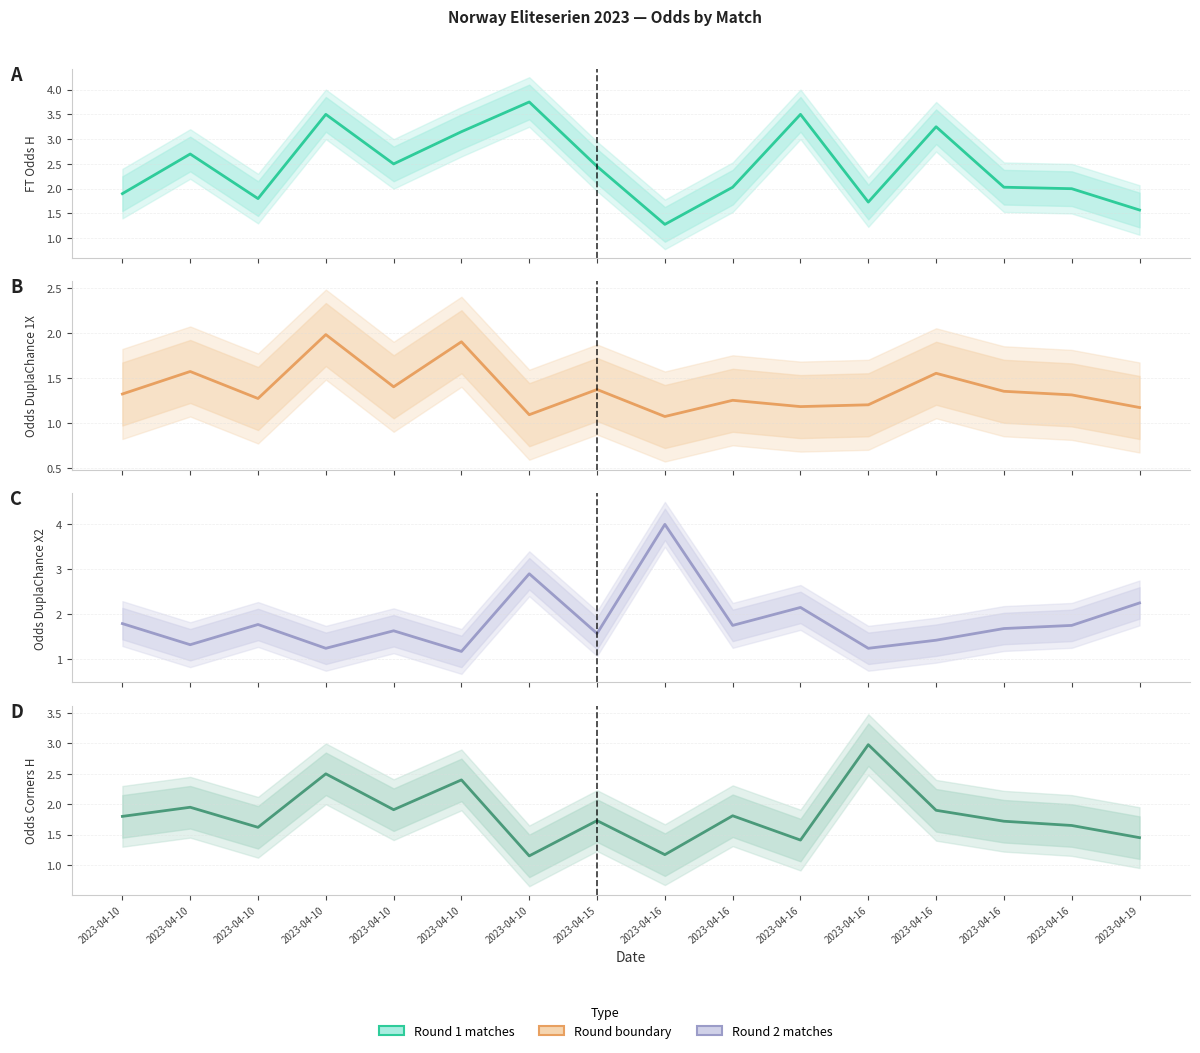

Reading left to right, extract all data points from this chart.

FT_Odds_H: 1.9	2.7	1.8	3.5	2.5	3.1	3.8	2.5	1.3	2.0	3.5	1.7	3.2	2.0	2.0	1.6
Odds_DuplaChance_1X: 1.3	1.6	1.3	2.0	1.4	1.9	1.1	1.4	1.1	1.2	1.2	1.2	1.6	1.4	1.3	1.2
Odds_DuplaChance_X2: 1.8	1.3	1.8	1.2	1.6	1.2	2.9	1.6	4.0	1.8	2.1	1.2	1.4	1.7	1.8	2.2
Odds_Corners_H: 1.8	1.9	1.6	2.5	1.9	2.4	1.1	1.7	1.2	1.8	1.4	3.0	1.9	1.7	1.6	1.4